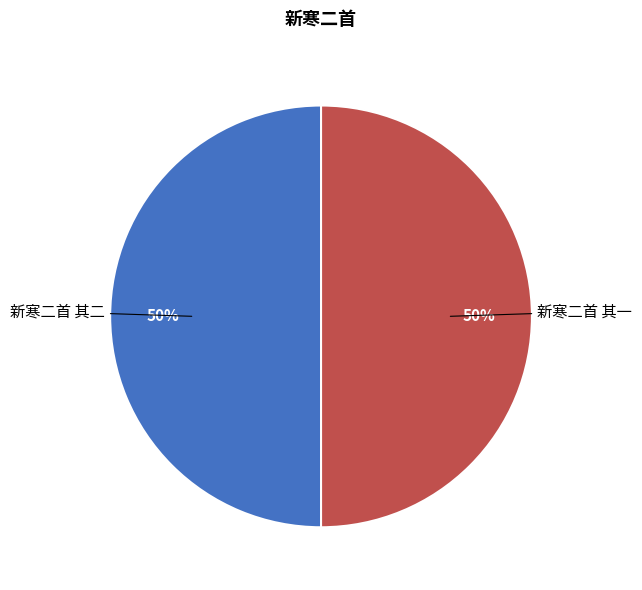

What is the ratio of the value at 新寒二首 其二 to the value at 新寒二首 其一?

1.0